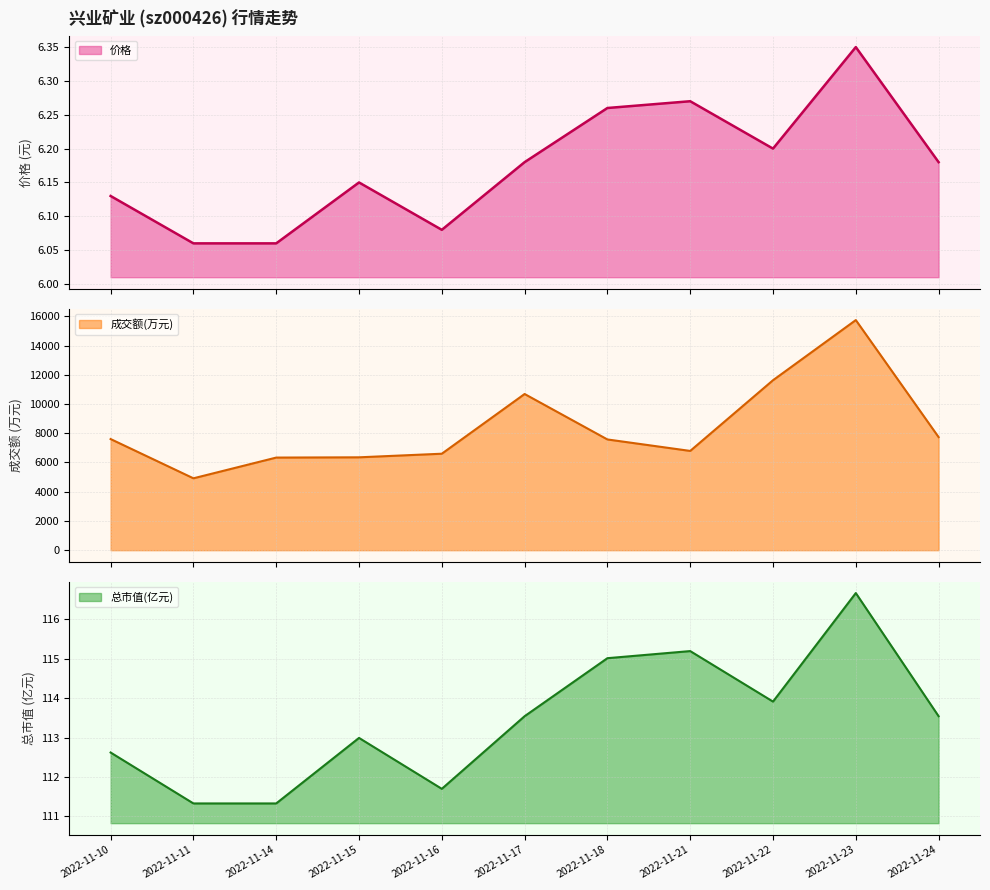

True or false: 价格 and 总市值(亿元) cross at least once.

False